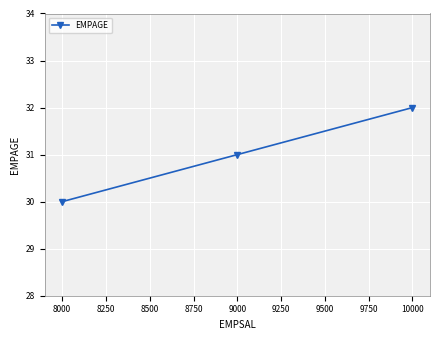

The value at 10000 is 32. True or false?

True